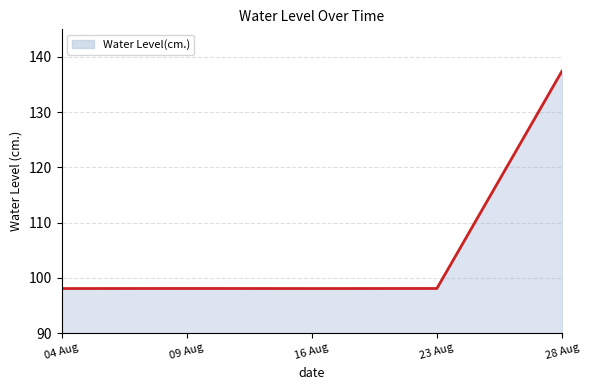

What position from the right is 04 Aug?

5